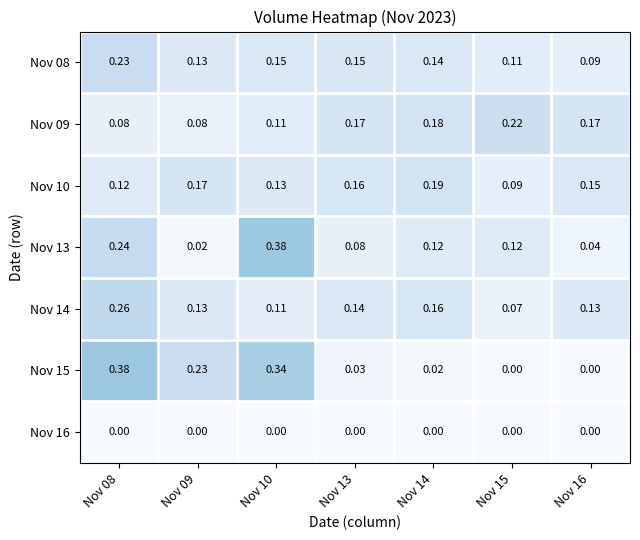

Is the value of Nov 14 at Nov 14 greater than the value of Nov 10 at Nov 14?

No